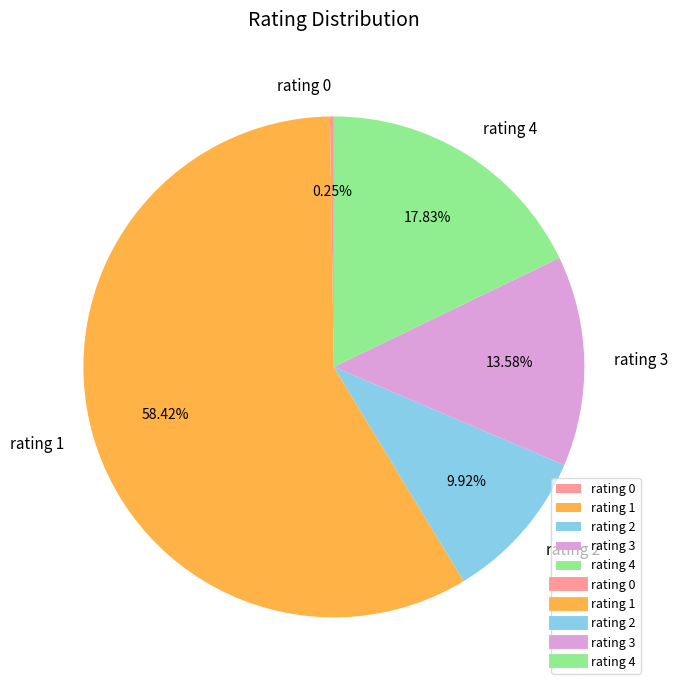

The rating 4 slice represents 11% of the pie. True or false?

False